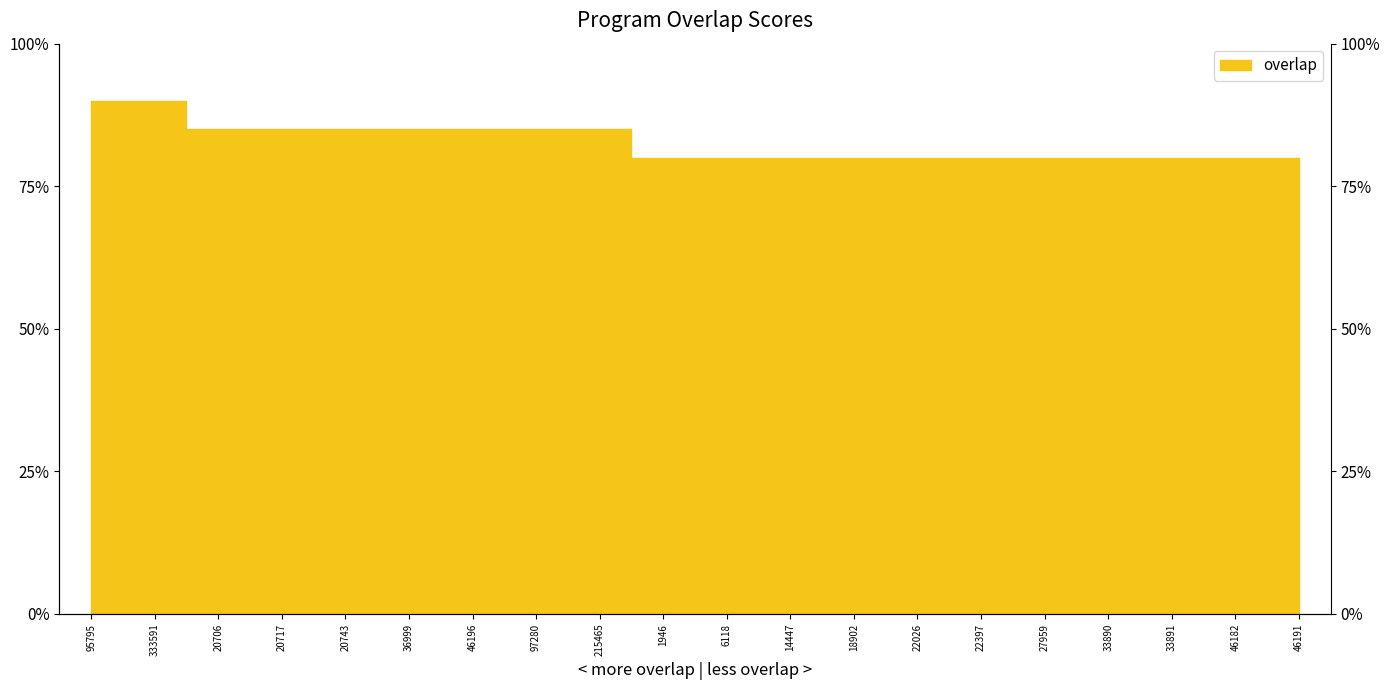

What position from the right is 36999?

15